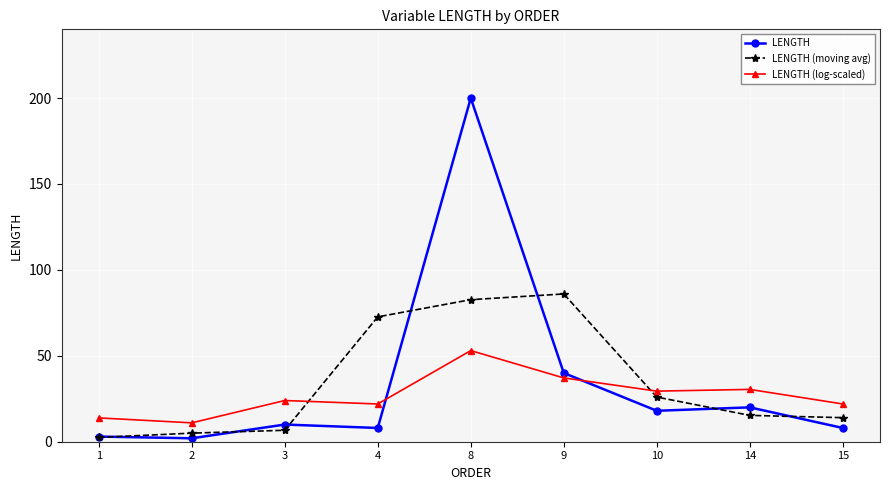

How many distinct data groups are displayed?

3